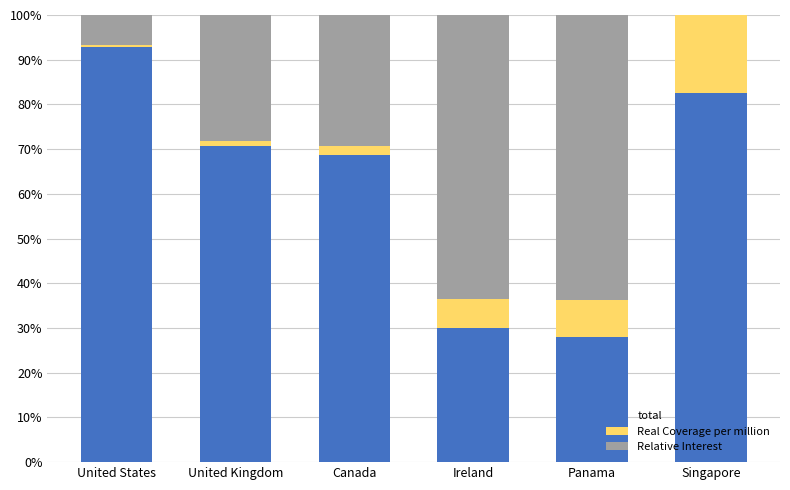

What are all the series names shown in the legend?

total, Real Coverage per million, Relative Interest